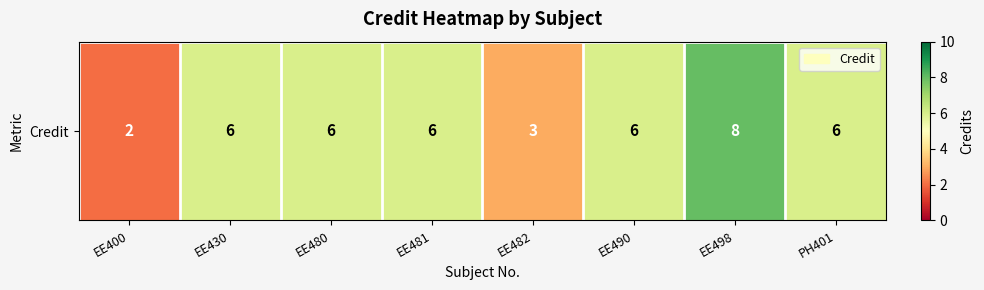

At which label does the data first exceed 6?

EE498